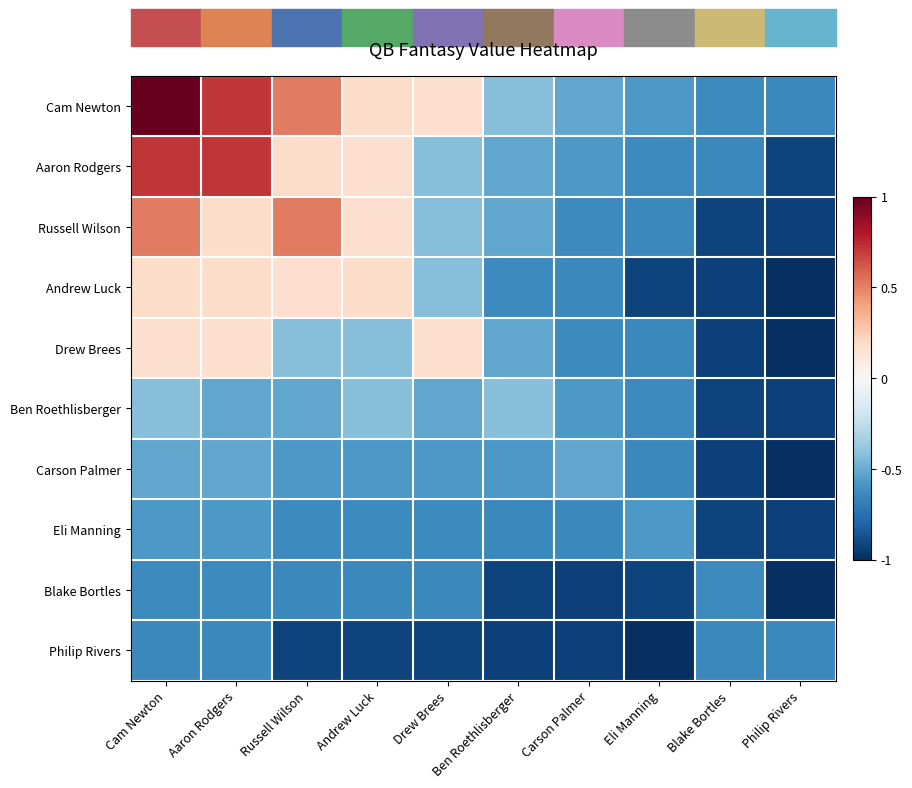

At which category does the chart reach its minimum across all series?

Philip Rivers